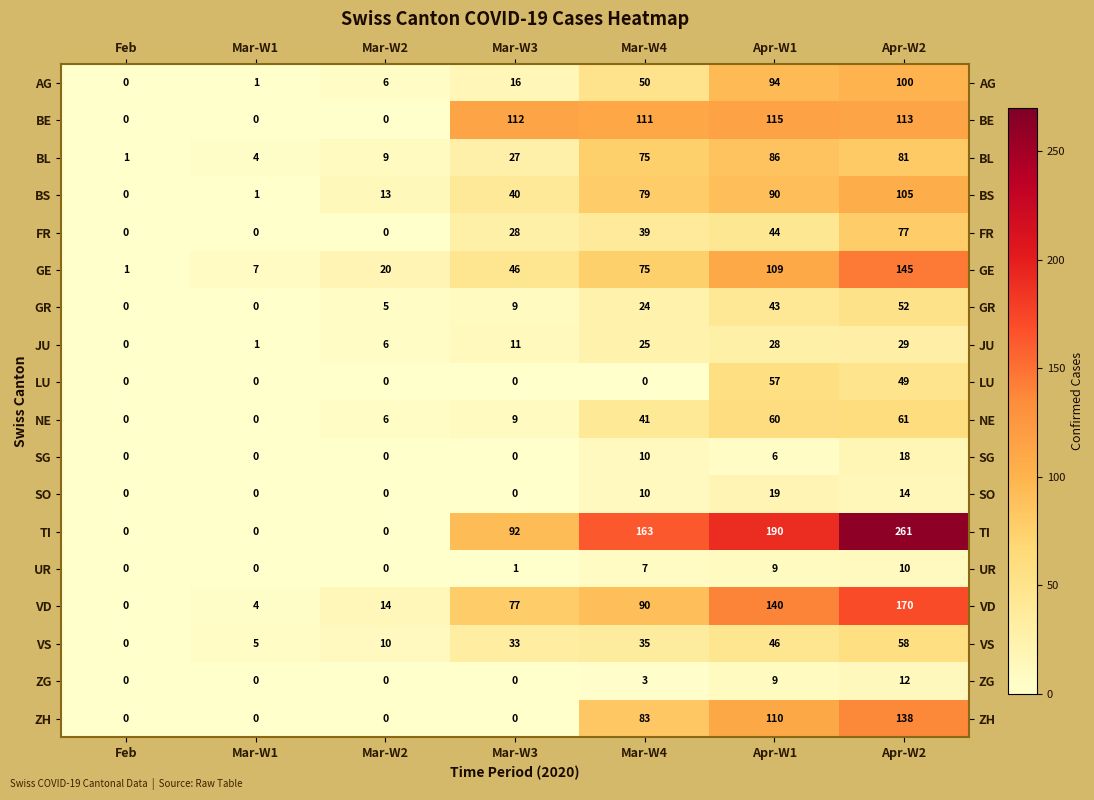

How many ZG values are between 0 and 9?

6